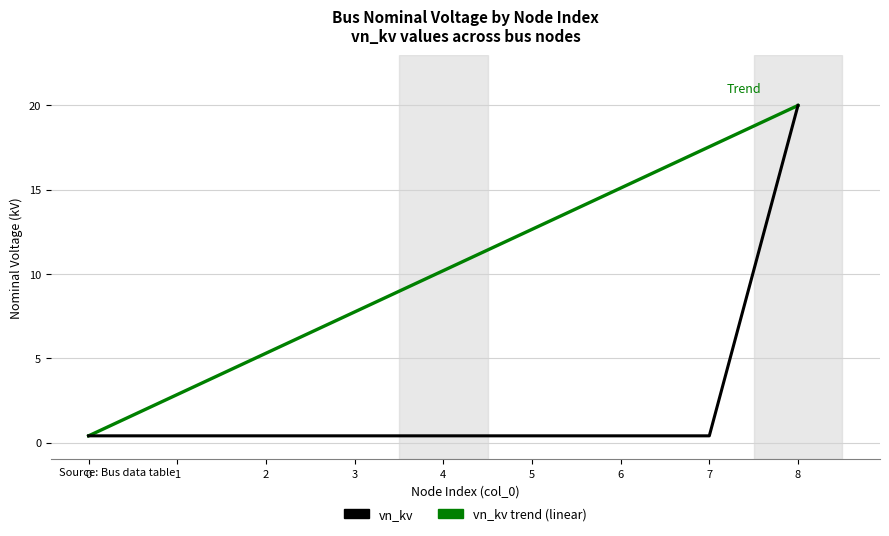

Rank the series at 5 from lowest to highest value.

vn_kv, vn_kv trend (linear)